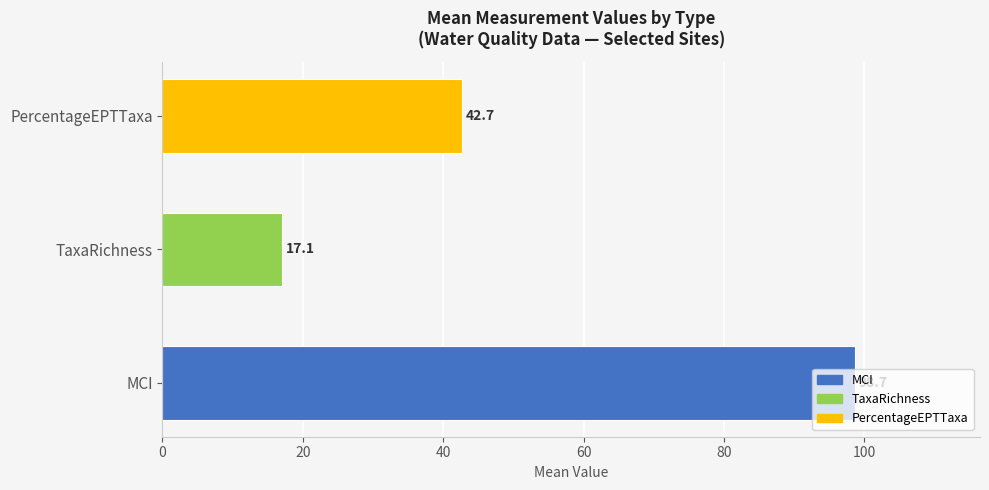

True or false: the data shows 13.8 at PercentageEPTTaxa.

False